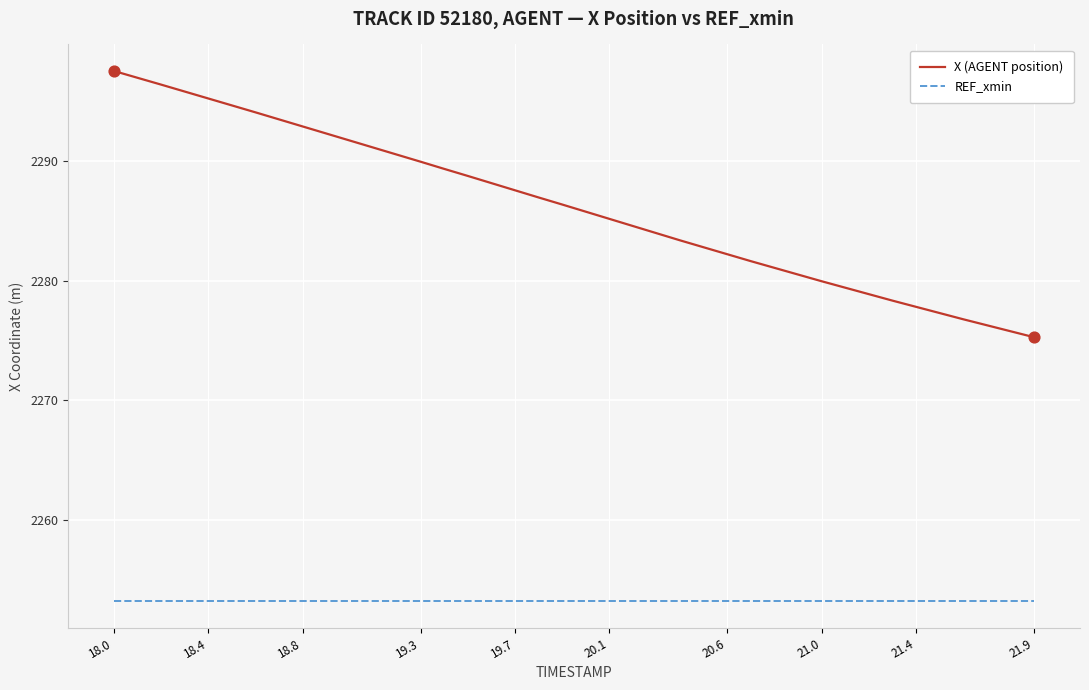

Which series has the largest total across all categories?

X (AGENT position)